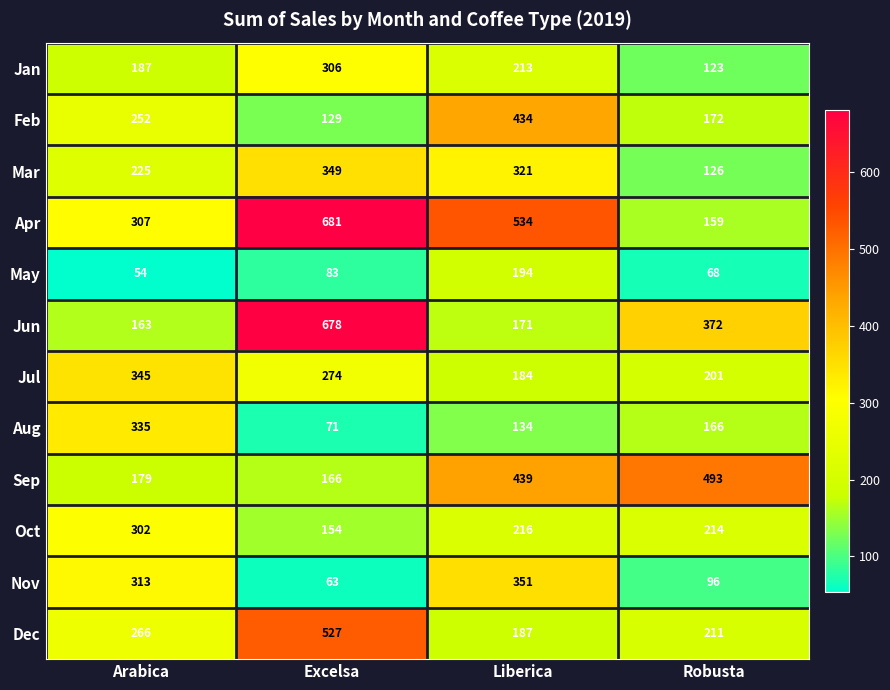

True or false: Aug has a value of 166 at Robusta.

True